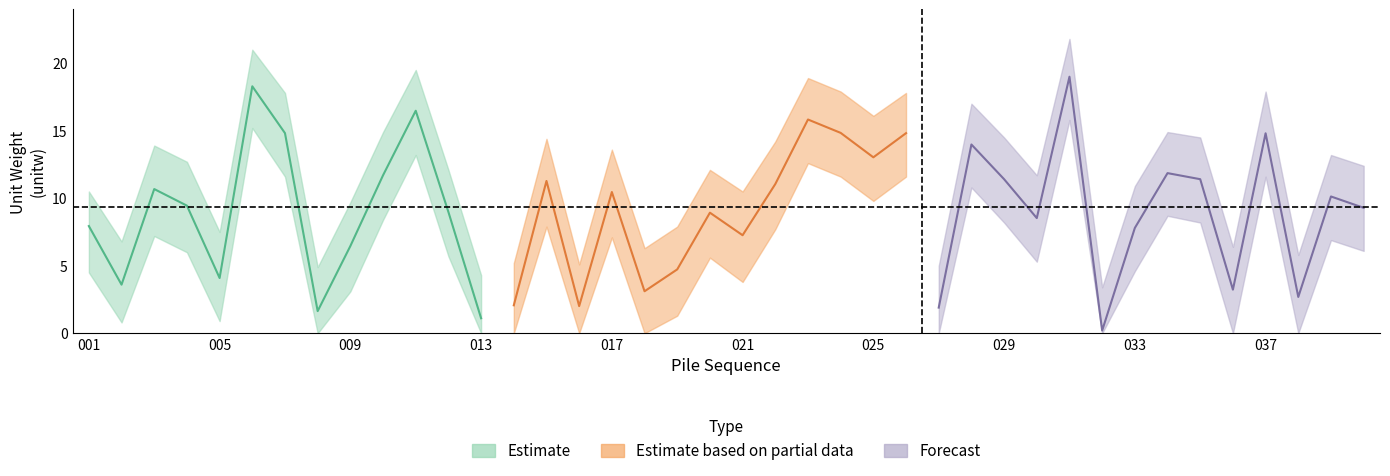

True or false: cn1_lower has a value of 1.4 at 030.

False